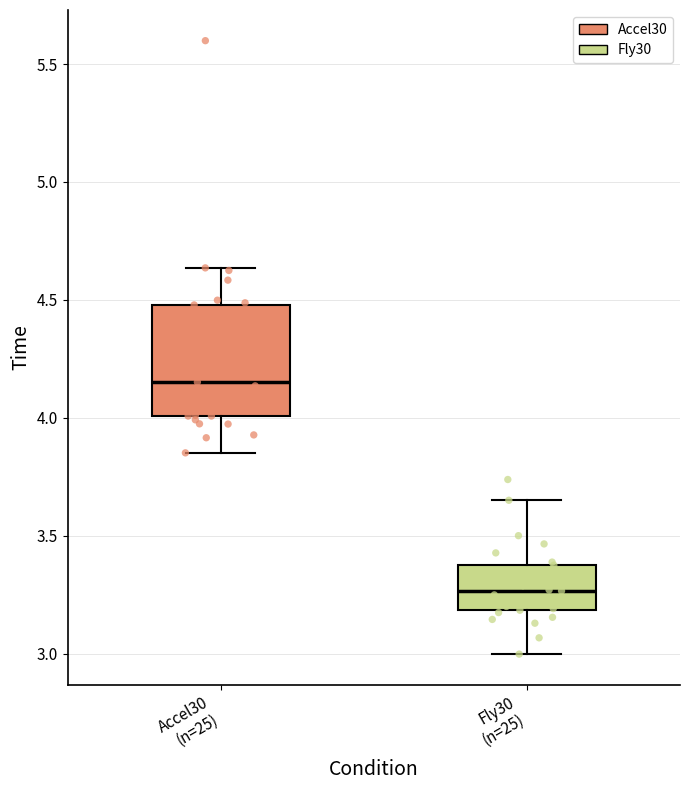

Which box has the highest median line?

Accel30 (n=25)